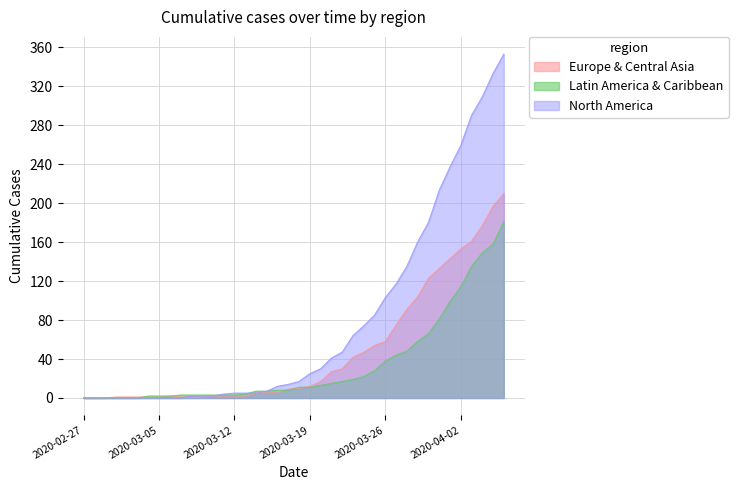

What are all the series names shown in the legend?

Europe & Central Asia, Latin America & Caribbean, North America